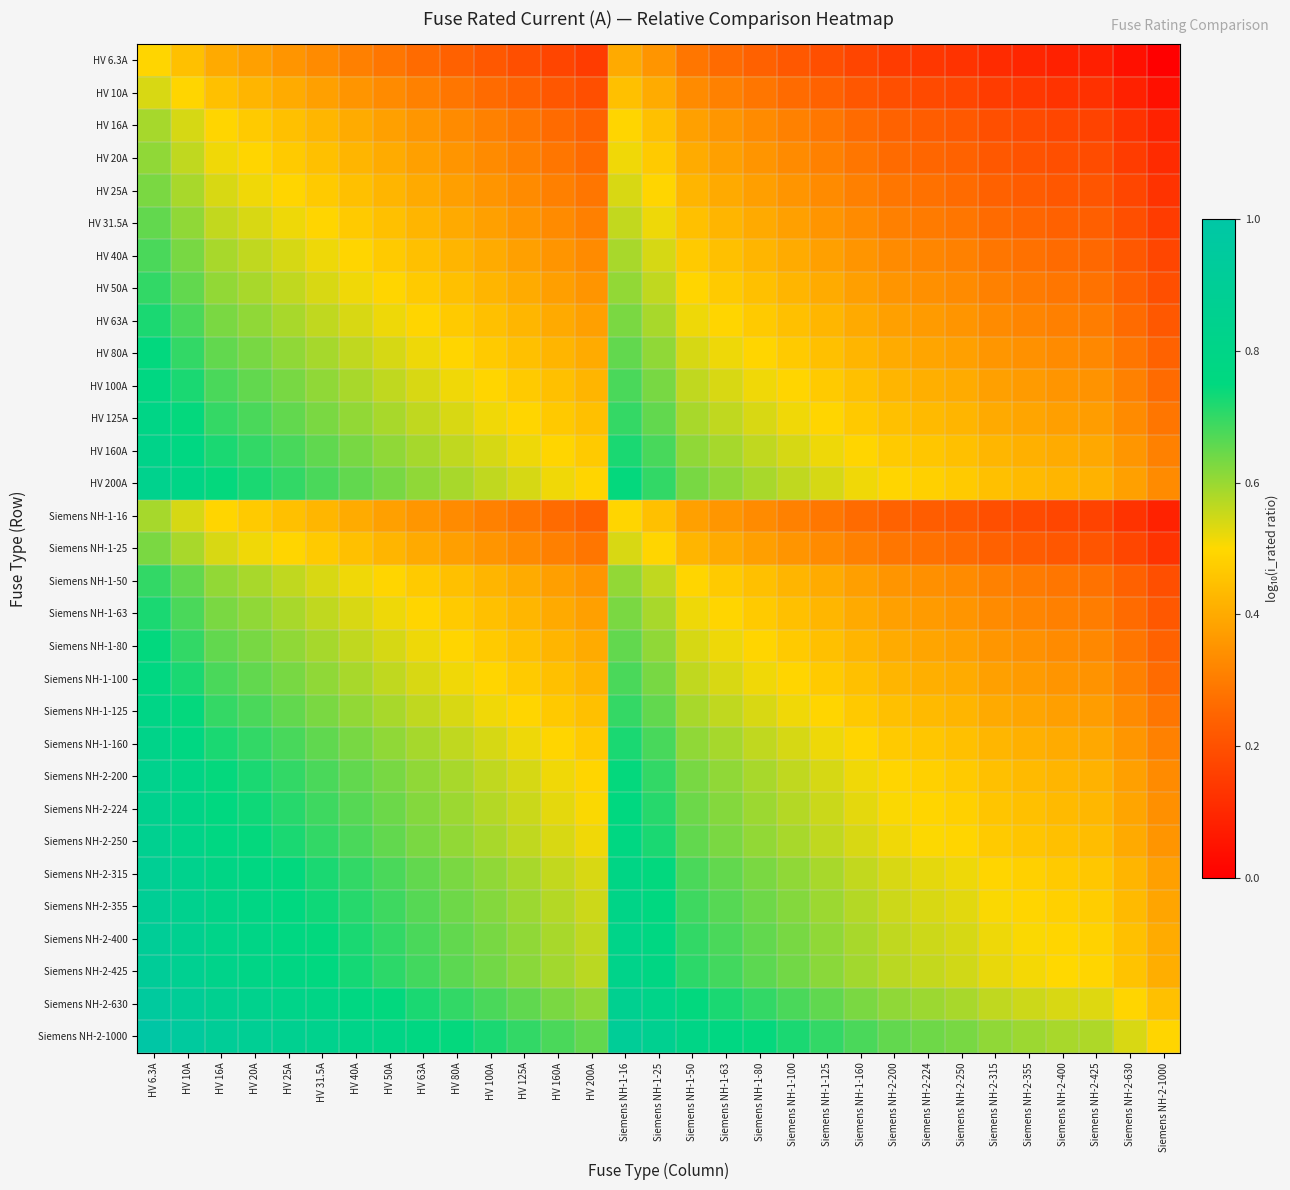

Reading left to right, extract all data points from this chart.

HV 6.3A: HV 6.3A=0.5	HV 10A=0.4	HV 16A=0.4	HV 20A=0.4	HV 25A=0.4	HV 31.5A=0.3	HV 40A=0.3	HV 50A=0.3	HV 63A=0.3	HV 80A=0.2	HV 100A=0.2	HV 125A=0.2	HV 160A=0.2	HV 200A=0.1	Siemens NH-1-16=0.4	Siemens NH-1-25=0.4	Siemens NH-1-50=0.3	Siemens NH-1-63=0.3	Siemens NH-1-80=0.2	Siemens NH-1-100=0.2	Siemens NH-1-125=0.2	Siemens NH-1-160=0.2	Siemens NH-2-200=0.1	Siemens NH-2-224=0.1	Siemens NH-2-250=0.1	Siemens NH-2-315=0.1	Siemens NH-2-355=0.1	Siemens NH-2-400=0.1	Siemens NH-2-425=0.1	Siemens NH-2-630=0.0	Siemens NH-2-1000=0.0
HV 10A: HV 6.3A=0.5	HV 10A=0.5	HV 16A=0.4	HV 20A=0.4	HV 25A=0.4	HV 31.5A=0.4	HV 40A=0.4	HV 50A=0.3	HV 63A=0.3	HV 80A=0.3	HV 100A=0.3	HV 125A=0.2	HV 160A=0.2	HV 200A=0.2	Siemens NH-1-16=0.4	Siemens NH-1-25=0.4	Siemens NH-1-50=0.3	Siemens NH-1-63=0.3	Siemens NH-1-80=0.3	Siemens NH-1-100=0.3	Siemens NH-1-125=0.2	Siemens NH-1-160=0.2	Siemens NH-2-200=0.2	Siemens NH-2-224=0.2	Siemens NH-2-250=0.2	Siemens NH-2-315=0.2	Siemens NH-2-355=0.1	Siemens NH-2-400=0.1	Siemens NH-2-425=0.1	Siemens NH-2-630=0.1	Siemens NH-2-1000=0.0
HV 16A: HV 6.3A=0.6	HV 10A=0.5	HV 16A=0.5	HV 20A=0.5	HV 25A=0.4	HV 31.5A=0.4	HV 40A=0.4	HV 50A=0.4	HV 63A=0.4	HV 80A=0.3	HV 100A=0.3	HV 125A=0.3	HV 160A=0.3	HV 200A=0.2	Siemens NH-1-16=0.5	Siemens NH-1-25=0.4	Siemens NH-1-50=0.4	Siemens NH-1-63=0.4	Siemens NH-1-80=0.3	Siemens NH-1-100=0.3	Siemens NH-1-125=0.3	Siemens NH-1-160=0.3	Siemens NH-2-200=0.2	Siemens NH-2-224=0.2	Siemens NH-2-250=0.2	Siemens NH-2-315=0.2	Siemens NH-2-355=0.2	Siemens NH-2-400=0.2	Siemens NH-2-425=0.2	Siemens NH-2-630=0.1	Siemens NH-2-1000=0.1
HV 20A: HV 6.3A=0.6	HV 10A=0.6	HV 16A=0.5	HV 20A=0.5	HV 25A=0.5	HV 31.5A=0.4	HV 40A=0.4	HV 50A=0.4	HV 63A=0.4	HV 80A=0.4	HV 100A=0.3	HV 125A=0.3	HV 160A=0.3	HV 200A=0.3	Siemens NH-1-16=0.5	Siemens NH-1-25=0.5	Siemens NH-1-50=0.4	Siemens NH-1-63=0.4	Siemens NH-1-80=0.4	Siemens NH-1-100=0.3	Siemens NH-1-125=0.3	Siemens NH-1-160=0.3	Siemens NH-2-200=0.3	Siemens NH-2-224=0.3	Siemens NH-2-250=0.2	Siemens NH-2-315=0.2	Siemens NH-2-355=0.2	Siemens NH-2-400=0.2	Siemens NH-2-425=0.2	Siemens NH-2-630=0.2	Siemens NH-2-1000=0.1
HV 25A: HV 6.3A=0.6	HV 10A=0.6	HV 16A=0.5	HV 20A=0.5	HV 25A=0.5	HV 31.5A=0.5	HV 40A=0.4	HV 50A=0.4	HV 63A=0.4	HV 80A=0.4	HV 100A=0.4	HV 125A=0.3	HV 160A=0.3	HV 200A=0.3	Siemens NH-1-16=0.5	Siemens NH-1-25=0.5	Siemens NH-1-50=0.4	Siemens NH-1-63=0.4	Siemens NH-1-80=0.4	Siemens NH-1-100=0.4	Siemens NH-1-125=0.3	Siemens NH-1-160=0.3	Siemens NH-2-200=0.3	Siemens NH-2-224=0.3	Siemens NH-2-250=0.3	Siemens NH-2-315=0.2	Siemens NH-2-355=0.2	Siemens NH-2-400=0.2	Siemens NH-2-425=0.2	Siemens NH-2-630=0.2	Siemens NH-2-1000=0.1
HV 31.5A: HV 6.3A=0.7	HV 10A=0.6	HV 16A=0.6	HV 20A=0.5	HV 25A=0.5	HV 31.5A=0.5	HV 40A=0.5	HV 50A=0.4	HV 63A=0.4	HV 80A=0.4	HV 100A=0.4	HV 125A=0.4	HV 160A=0.3	HV 200A=0.3	Siemens NH-1-16=0.6	Siemens NH-1-25=0.5	Siemens NH-1-50=0.4	Siemens NH-1-63=0.4	Siemens NH-1-80=0.4	Siemens NH-1-100=0.4	Siemens NH-1-125=0.4	Siemens NH-1-160=0.3	Siemens NH-2-200=0.3	Siemens NH-2-224=0.3	Siemens NH-2-250=0.3	Siemens NH-2-315=0.3	Siemens NH-2-355=0.3	Siemens NH-2-400=0.2	Siemens NH-2-425=0.2	Siemens NH-2-630=0.2	Siemens NH-2-1000=0.1
HV 40A: HV 6.3A=0.7	HV 10A=0.6	HV 16A=0.6	HV 20A=0.6	HV 25A=0.5	HV 31.5A=0.5	HV 40A=0.5	HV 50A=0.5	HV 63A=0.4	HV 80A=0.4	HV 100A=0.4	HV 125A=0.4	HV 160A=0.4	HV 200A=0.3	Siemens NH-1-16=0.6	Siemens NH-1-25=0.5	Siemens NH-1-50=0.5	Siemens NH-1-63=0.4	Siemens NH-1-80=0.4	Siemens NH-1-100=0.4	Siemens NH-1-125=0.4	Siemens NH-1-160=0.4	Siemens NH-2-200=0.3	Siemens NH-2-224=0.3	Siemens NH-2-250=0.3	Siemens NH-2-315=0.3	Siemens NH-2-355=0.3	Siemens NH-2-400=0.3	Siemens NH-2-425=0.3	Siemens NH-2-630=0.2	Siemens NH-2-1000=0.2
HV 50A: HV 6.3A=0.7	HV 10A=0.7	HV 16A=0.6	HV 20A=0.6	HV 25A=0.6	HV 31.5A=0.5	HV 40A=0.5	HV 50A=0.5	HV 63A=0.5	HV 80A=0.4	HV 100A=0.4	HV 125A=0.4	HV 160A=0.4	HV 200A=0.4	Siemens NH-1-16=0.6	Siemens NH-1-25=0.6	Siemens NH-1-50=0.5	Siemens NH-1-63=0.5	Siemens NH-1-80=0.4	Siemens NH-1-100=0.4	Siemens NH-1-125=0.4	Siemens NH-1-160=0.4	Siemens NH-2-200=0.4	Siemens NH-2-224=0.3	Siemens NH-2-250=0.3	Siemens NH-2-315=0.3	Siemens NH-2-355=0.3	Siemens NH-2-400=0.3	Siemens NH-2-425=0.3	Siemens NH-2-630=0.2	Siemens NH-2-1000=0.2
HV 63A: HV 6.3A=0.7	HV 10A=0.7	HV 16A=0.6	HV 20A=0.6	HV 25A=0.6	HV 31.5A=0.6	HV 40A=0.5	HV 50A=0.5	HV 63A=0.5	HV 80A=0.5	HV 100A=0.4	HV 125A=0.4	HV 160A=0.4	HV 200A=0.4	Siemens NH-1-16=0.6	Siemens NH-1-25=0.6	Siemens NH-1-50=0.5	Siemens NH-1-63=0.5	Siemens NH-1-80=0.5	Siemens NH-1-100=0.4	Siemens NH-1-125=0.4	Siemens NH-1-160=0.4	Siemens NH-2-200=0.4	Siemens NH-2-224=0.4	Siemens NH-2-250=0.4	Siemens NH-2-315=0.3	Siemens NH-2-355=0.3	Siemens NH-2-400=0.3	Siemens NH-2-425=0.3	Siemens NH-2-630=0.3	Siemens NH-2-1000=0.2
HV 80A: HV 6.3A=0.7	HV 10A=0.7	HV 16A=0.7	HV 20A=0.6	HV 25A=0.6	HV 31.5A=0.6	HV 40A=0.6	HV 50A=0.5	HV 63A=0.5	HV 80A=0.5	HV 100A=0.5	HV 125A=0.4	HV 160A=0.4	HV 200A=0.4	Siemens NH-1-16=0.7	Siemens NH-1-25=0.6	Siemens NH-1-50=0.5	Siemens NH-1-63=0.5	Siemens NH-1-80=0.5	Siemens NH-1-100=0.5	Siemens NH-1-125=0.4	Siemens NH-1-160=0.4	Siemens NH-2-200=0.4	Siemens NH-2-224=0.4	Siemens NH-2-250=0.4	Siemens NH-2-315=0.4	Siemens NH-2-355=0.3	Siemens NH-2-400=0.3	Siemens NH-2-425=0.3	Siemens NH-2-630=0.3	Siemens NH-2-1000=0.2
HV 100A: HV 6.3A=0.8	HV 10A=0.7	HV 16A=0.7	HV 20A=0.7	HV 25A=0.6	HV 31.5A=0.6	HV 40A=0.6	HV 50A=0.6	HV 63A=0.5	HV 80A=0.5	HV 100A=0.5	HV 125A=0.5	HV 160A=0.4	HV 200A=0.4	Siemens NH-1-16=0.7	Siemens NH-1-25=0.6	Siemens NH-1-50=0.6	Siemens NH-1-63=0.5	Siemens NH-1-80=0.5	Siemens NH-1-100=0.5	Siemens NH-1-125=0.5	Siemens NH-1-160=0.4	Siemens NH-2-200=0.4	Siemens NH-2-224=0.4	Siemens NH-2-250=0.4	Siemens NH-2-315=0.4	Siemens NH-2-355=0.4	Siemens NH-2-400=0.4	Siemens NH-2-425=0.3	Siemens NH-2-630=0.3	Siemens NH-2-1000=0.3
HV 125A: HV 6.3A=0.8	HV 10A=0.7	HV 16A=0.7	HV 20A=0.7	HV 25A=0.7	HV 31.5A=0.6	HV 40A=0.6	HV 50A=0.6	HV 63A=0.6	HV 80A=0.5	HV 100A=0.5	HV 125A=0.5	HV 160A=0.5	HV 200A=0.4	Siemens NH-1-16=0.7	Siemens NH-1-25=0.7	Siemens NH-1-50=0.6	Siemens NH-1-63=0.6	Siemens NH-1-80=0.5	Siemens NH-1-100=0.5	Siemens NH-1-125=0.5	Siemens NH-1-160=0.5	Siemens NH-2-200=0.4	Siemens NH-2-224=0.4	Siemens NH-2-250=0.4	Siemens NH-2-315=0.4	Siemens NH-2-355=0.4	Siemens NH-2-400=0.4	Siemens NH-2-425=0.4	Siemens NH-2-630=0.3	Siemens NH-2-1000=0.3
HV 160A: HV 6.3A=0.8	HV 10A=0.8	HV 16A=0.7	HV 20A=0.7	HV 25A=0.7	HV 31.5A=0.7	HV 40A=0.6	HV 50A=0.6	HV 63A=0.6	HV 80A=0.6	HV 100A=0.5	HV 125A=0.5	HV 160A=0.5	HV 200A=0.5	Siemens NH-1-16=0.7	Siemens NH-1-25=0.7	Siemens NH-1-50=0.6	Siemens NH-1-63=0.6	Siemens NH-1-80=0.6	Siemens NH-1-100=0.5	Siemens NH-1-125=0.5	Siemens NH-1-160=0.5	Siemens NH-2-200=0.5	Siemens NH-2-224=0.5	Siemens NH-2-250=0.4	Siemens NH-2-315=0.4	Siemens NH-2-355=0.4	Siemens NH-2-400=0.4	Siemens NH-2-425=0.4	Siemens NH-2-630=0.4	Siemens NH-2-1000=0.3
HV 200A: HV 6.3A=0.8	HV 10A=0.8	HV 16A=0.7	HV 20A=0.7	HV 25A=0.7	HV 31.5A=0.7	HV 40A=0.7	HV 50A=0.6	HV 63A=0.6	HV 80A=0.6	HV 100A=0.6	HV 125A=0.5	HV 160A=0.5	HV 200A=0.5	Siemens NH-1-16=0.7	Siemens NH-1-25=0.7	Siemens NH-1-50=0.6	Siemens NH-1-63=0.6	Siemens NH-1-80=0.6	Siemens NH-1-100=0.6	Siemens NH-1-125=0.5	Siemens NH-1-160=0.5	Siemens NH-2-200=0.5	Siemens NH-2-224=0.5	Siemens NH-2-250=0.5	Siemens NH-2-315=0.4	Siemens NH-2-355=0.4	Siemens NH-2-400=0.4	Siemens NH-2-425=0.4	Siemens NH-2-630=0.4	Siemens NH-2-1000=0.3
Siemens NH-1-16: HV 6.3A=0.6	HV 10A=0.5	HV 16A=0.5	HV 20A=0.5	HV 25A=0.4	HV 31.5A=0.4	HV 40A=0.4	HV 50A=0.4	HV 63A=0.4	HV 80A=0.3	HV 100A=0.3	HV 125A=0.3	HV 160A=0.3	HV 200A=0.2	Siemens NH-1-16=0.5	Siemens NH-1-25=0.4	Siemens NH-1-50=0.4	Siemens NH-1-63=0.4	Siemens NH-1-80=0.3	Siemens NH-1-100=0.3	Siemens NH-1-125=0.3	Siemens NH-1-160=0.3	Siemens NH-2-200=0.2	Siemens NH-2-224=0.2	Siemens NH-2-250=0.2	Siemens NH-2-315=0.2	Siemens NH-2-355=0.2	Siemens NH-2-400=0.2	Siemens NH-2-425=0.2	Siemens NH-2-630=0.1	Siemens NH-2-1000=0.1
Siemens NH-1-25: HV 6.3A=0.6	HV 10A=0.6	HV 16A=0.5	HV 20A=0.5	HV 25A=0.5	HV 31.5A=0.5	HV 40A=0.4	HV 50A=0.4	HV 63A=0.4	HV 80A=0.4	HV 100A=0.4	HV 125A=0.3	HV 160A=0.3	HV 200A=0.3	Siemens NH-1-16=0.5	Siemens NH-1-25=0.5	Siemens NH-1-50=0.4	Siemens NH-1-63=0.4	Siemens NH-1-80=0.4	Siemens NH-1-100=0.4	Siemens NH-1-125=0.3	Siemens NH-1-160=0.3	Siemens NH-2-200=0.3	Siemens NH-2-224=0.3	Siemens NH-2-250=0.3	Siemens NH-2-315=0.2	Siemens NH-2-355=0.2	Siemens NH-2-400=0.2	Siemens NH-2-425=0.2	Siemens NH-2-630=0.2	Siemens NH-2-1000=0.1
Siemens NH-1-50: HV 6.3A=0.7	HV 10A=0.7	HV 16A=0.6	HV 20A=0.6	HV 25A=0.6	HV 31.5A=0.5	HV 40A=0.5	HV 50A=0.5	HV 63A=0.5	HV 80A=0.4	HV 100A=0.4	HV 125A=0.4	HV 160A=0.4	HV 200A=0.4	Siemens NH-1-16=0.6	Siemens NH-1-25=0.6	Siemens NH-1-50=0.5	Siemens NH-1-63=0.5	Siemens NH-1-80=0.4	Siemens NH-1-100=0.4	Siemens NH-1-125=0.4	Siemens NH-1-160=0.4	Siemens NH-2-200=0.4	Siemens NH-2-224=0.3	Siemens NH-2-250=0.3	Siemens NH-2-315=0.3	Siemens NH-2-355=0.3	Siemens NH-2-400=0.3	Siemens NH-2-425=0.3	Siemens NH-2-630=0.2	Siemens NH-2-1000=0.2
Siemens NH-1-63: HV 6.3A=0.7	HV 10A=0.7	HV 16A=0.6	HV 20A=0.6	HV 25A=0.6	HV 31.5A=0.6	HV 40A=0.5	HV 50A=0.5	HV 63A=0.5	HV 80A=0.5	HV 100A=0.4	HV 125A=0.4	HV 160A=0.4	HV 200A=0.4	Siemens NH-1-16=0.6	Siemens NH-1-25=0.6	Siemens NH-1-50=0.5	Siemens NH-1-63=0.5	Siemens NH-1-80=0.5	Siemens NH-1-100=0.4	Siemens NH-1-125=0.4	Siemens NH-1-160=0.4	Siemens NH-2-200=0.4	Siemens NH-2-224=0.4	Siemens NH-2-250=0.4	Siemens NH-2-315=0.3	Siemens NH-2-355=0.3	Siemens NH-2-400=0.3	Siemens NH-2-425=0.3	Siemens NH-2-630=0.3	Siemens NH-2-1000=0.2
Siemens NH-1-80: HV 6.3A=0.7	HV 10A=0.7	HV 16A=0.7	HV 20A=0.6	HV 25A=0.6	HV 31.5A=0.6	HV 40A=0.6	HV 50A=0.5	HV 63A=0.5	HV 80A=0.5	HV 100A=0.5	HV 125A=0.4	HV 160A=0.4	HV 200A=0.4	Siemens NH-1-16=0.7	Siemens NH-1-25=0.6	Siemens NH-1-50=0.5	Siemens NH-1-63=0.5	Siemens NH-1-80=0.5	Siemens NH-1-100=0.5	Siemens NH-1-125=0.4	Siemens NH-1-160=0.4	Siemens NH-2-200=0.4	Siemens NH-2-224=0.4	Siemens NH-2-250=0.4	Siemens NH-2-315=0.4	Siemens NH-2-355=0.3	Siemens NH-2-400=0.3	Siemens NH-2-425=0.3	Siemens NH-2-630=0.3	Siemens NH-2-1000=0.2
Siemens NH-1-100: HV 6.3A=0.8	HV 10A=0.7	HV 16A=0.7	HV 20A=0.7	HV 25A=0.6	HV 31.5A=0.6	HV 40A=0.6	HV 50A=0.6	HV 63A=0.5	HV 80A=0.5	HV 100A=0.5	HV 125A=0.5	HV 160A=0.4	HV 200A=0.4	Siemens NH-1-16=0.7	Siemens NH-1-25=0.6	Siemens NH-1-50=0.6	Siemens NH-1-63=0.5	Siemens NH-1-80=0.5	Siemens NH-1-100=0.5	Siemens NH-1-125=0.5	Siemens NH-1-160=0.4	Siemens NH-2-200=0.4	Siemens NH-2-224=0.4	Siemens NH-2-250=0.4	Siemens NH-2-315=0.4	Siemens NH-2-355=0.4	Siemens NH-2-400=0.4	Siemens NH-2-425=0.3	Siemens NH-2-630=0.3	Siemens NH-2-1000=0.3
Siemens NH-1-125: HV 6.3A=0.8	HV 10A=0.7	HV 16A=0.7	HV 20A=0.7	HV 25A=0.7	HV 31.5A=0.6	HV 40A=0.6	HV 50A=0.6	HV 63A=0.6	HV 80A=0.5	HV 100A=0.5	HV 125A=0.5	HV 160A=0.5	HV 200A=0.4	Siemens NH-1-16=0.7	Siemens NH-1-25=0.7	Siemens NH-1-50=0.6	Siemens NH-1-63=0.6	Siemens NH-1-80=0.5	Siemens NH-1-100=0.5	Siemens NH-1-125=0.5	Siemens NH-1-160=0.5	Siemens NH-2-200=0.4	Siemens NH-2-224=0.4	Siemens NH-2-250=0.4	Siemens NH-2-315=0.4	Siemens NH-2-355=0.4	Siemens NH-2-400=0.4	Siemens NH-2-425=0.4	Siemens NH-2-630=0.3	Siemens NH-2-1000=0.3
Siemens NH-1-160: HV 6.3A=0.8	HV 10A=0.8	HV 16A=0.7	HV 20A=0.7	HV 25A=0.7	HV 31.5A=0.7	HV 40A=0.6	HV 50A=0.6	HV 63A=0.6	HV 80A=0.6	HV 100A=0.5	HV 125A=0.5	HV 160A=0.5	HV 200A=0.5	Siemens NH-1-16=0.7	Siemens NH-1-25=0.7	Siemens NH-1-50=0.6	Siemens NH-1-63=0.6	Siemens NH-1-80=0.6	Siemens NH-1-100=0.5	Siemens NH-1-125=0.5	Siemens NH-1-160=0.5	Siemens NH-2-200=0.5	Siemens NH-2-224=0.5	Siemens NH-2-250=0.4	Siemens NH-2-315=0.4	Siemens NH-2-355=0.4	Siemens NH-2-400=0.4	Siemens NH-2-425=0.4	Siemens NH-2-630=0.4	Siemens NH-2-1000=0.3
Siemens NH-2-200: HV 6.3A=0.8	HV 10A=0.8	HV 16A=0.7	HV 20A=0.7	HV 25A=0.7	HV 31.5A=0.7	HV 40A=0.7	HV 50A=0.6	HV 63A=0.6	HV 80A=0.6	HV 100A=0.6	HV 125A=0.5	HV 160A=0.5	HV 200A=0.5	Siemens NH-1-16=0.7	Siemens NH-1-25=0.7	Siemens NH-1-50=0.6	Siemens NH-1-63=0.6	Siemens NH-1-80=0.6	Siemens NH-1-100=0.6	Siemens NH-1-125=0.5	Siemens NH-1-160=0.5	Siemens NH-2-200=0.5	Siemens NH-2-224=0.5	Siemens NH-2-250=0.5	Siemens NH-2-315=0.4	Siemens NH-2-355=0.4	Siemens NH-2-400=0.4	Siemens NH-2-425=0.4	Siemens NH-2-630=0.4	Siemens NH-2-1000=0.3
Siemens NH-2-224: HV 6.3A=0.9	HV 10A=0.8	HV 16A=0.8	HV 20A=0.7	HV 25A=0.7	HV 31.5A=0.7	HV 40A=0.7	HV 50A=0.6	HV 63A=0.6	HV 80A=0.6	HV 100A=0.6	HV 125A=0.6	HV 160A=0.5	HV 200A=0.5	Siemens NH-1-16=0.8	Siemens NH-1-25=0.7	Siemens NH-1-50=0.6	Siemens NH-1-63=0.6	Siemens NH-1-80=0.6	Siemens NH-1-100=0.6	Siemens NH-1-125=0.6	Siemens NH-1-160=0.5	Siemens NH-2-200=0.5	Siemens NH-2-224=0.5	Siemens NH-2-250=0.5	Siemens NH-2-315=0.5	Siemens NH-2-355=0.4	Siemens NH-2-400=0.4	Siemens NH-2-425=0.4	Siemens NH-2-630=0.4	Siemens NH-2-1000=0.3
Siemens NH-2-250: HV 6.3A=0.9	HV 10A=0.8	HV 16A=0.8	HV 20A=0.7	HV 25A=0.7	HV 31.5A=0.7	HV 40A=0.7	HV 50A=0.7	HV 63A=0.6	HV 80A=0.6	HV 100A=0.6	HV 125A=0.6	HV 160A=0.5	HV 200A=0.5	Siemens NH-1-16=0.8	Siemens NH-1-25=0.7	Siemens NH-1-50=0.7	Siemens NH-1-63=0.6	Siemens NH-1-80=0.6	Siemens NH-1-100=0.6	Siemens NH-1-125=0.6	Siemens NH-1-160=0.5	Siemens NH-2-200=0.5	Siemens NH-2-224=0.5	Siemens NH-2-250=0.5	Siemens NH-2-315=0.5	Siemens NH-2-355=0.5	Siemens NH-2-400=0.4	Siemens NH-2-425=0.4	Siemens NH-2-630=0.4	Siemens NH-2-1000=0.4
Siemens NH-2-315: HV 6.3A=0.9	HV 10A=0.8	HV 16A=0.8	HV 20A=0.8	HV 25A=0.7	HV 31.5A=0.7	HV 40A=0.7	HV 50A=0.7	HV 63A=0.7	HV 80A=0.6	HV 100A=0.6	HV 125A=0.6	HV 160A=0.6	HV 200A=0.5	Siemens NH-1-16=0.8	Siemens NH-1-25=0.7	Siemens NH-1-50=0.7	Siemens NH-1-63=0.7	Siemens NH-1-80=0.6	Siemens NH-1-100=0.6	Siemens NH-1-125=0.6	Siemens NH-1-160=0.6	Siemens NH-2-200=0.5	Siemens NH-2-224=0.5	Siemens NH-2-250=0.5	Siemens NH-2-315=0.5	Siemens NH-2-355=0.5	Siemens NH-2-400=0.5	Siemens NH-2-425=0.5	Siemens NH-2-630=0.4	Siemens NH-2-1000=0.4
Siemens NH-2-355: HV 6.3A=0.9	HV 10A=0.9	HV 16A=0.8	HV 20A=0.8	HV 25A=0.8	HV 31.5A=0.7	HV 40A=0.7	HV 50A=0.7	HV 63A=0.7	HV 80A=0.6	HV 100A=0.6	HV 125A=0.6	HV 160A=0.6	HV 200A=0.6	Siemens NH-1-16=0.8	Siemens NH-1-25=0.8	Siemens NH-1-50=0.7	Siemens NH-1-63=0.7	Siemens NH-1-80=0.6	Siemens NH-1-100=0.6	Siemens NH-1-125=0.6	Siemens NH-1-160=0.6	Siemens NH-2-200=0.6	Siemens NH-2-224=0.5	Siemens NH-2-250=0.5	Siemens NH-2-315=0.5	Siemens NH-2-355=0.5	Siemens NH-2-400=0.5	Siemens NH-2-425=0.5	Siemens NH-2-630=0.4	Siemens NH-2-1000=0.4
Siemens NH-2-400: HV 6.3A=0.9	HV 10A=0.9	HV 16A=0.8	HV 20A=0.8	HV 25A=0.8	HV 31.5A=0.7	HV 40A=0.7	HV 50A=0.7	HV 63A=0.7	HV 80A=0.7	HV 100A=0.6	HV 125A=0.6	HV 160A=0.6	HV 200A=0.6	Siemens NH-1-16=0.8	Siemens NH-1-25=0.8	Siemens NH-1-50=0.7	Siemens NH-1-63=0.7	Siemens NH-1-80=0.7	Siemens NH-1-100=0.6	Siemens NH-1-125=0.6	Siemens NH-1-160=0.6	Siemens NH-2-200=0.6	Siemens NH-2-224=0.6	Siemens NH-2-250=0.5	Siemens NH-2-315=0.5	Siemens NH-2-355=0.5	Siemens NH-2-400=0.5	Siemens NH-2-425=0.5	Siemens NH-2-630=0.4	Siemens NH-2-1000=0.4
Siemens NH-2-425: HV 6.3A=0.9	HV 10A=0.9	HV 16A=0.8	HV 20A=0.8	HV 25A=0.8	HV 31.5A=0.8	HV 40A=0.7	HV 50A=0.7	HV 63A=0.7	HV 80A=0.7	HV 100A=0.6	HV 125A=0.6	HV 160A=0.6	HV 200A=0.6	Siemens NH-1-16=0.8	Siemens NH-1-25=0.8	Siemens NH-1-50=0.7	Siemens NH-1-63=0.7	Siemens NH-1-80=0.7	Siemens NH-1-100=0.6	Siemens NH-1-125=0.6	Siemens NH-1-160=0.6	Siemens NH-2-200=0.6	Siemens NH-2-224=0.6	Siemens NH-2-250=0.5	Siemens NH-2-315=0.5	Siemens NH-2-355=0.5	Siemens NH-2-400=0.5	Siemens NH-2-425=0.5	Siemens NH-2-630=0.5	Siemens NH-2-1000=0.4
Siemens NH-2-630: HV 6.3A=1.0	HV 10A=0.9	HV 16A=0.9	HV 20A=0.8	HV 25A=0.8	HV 31.5A=0.8	HV 40A=0.8	HV 50A=0.7	HV 63A=0.7	HV 80A=0.7	HV 100A=0.7	HV 125A=0.7	HV 160A=0.6	HV 200A=0.6	Siemens NH-1-16=0.9	Siemens NH-1-25=0.8	Siemens NH-1-50=0.7	Siemens NH-1-63=0.7	Siemens NH-1-80=0.7	Siemens NH-1-100=0.7	Siemens NH-1-125=0.7	Siemens NH-1-160=0.6	Siemens NH-2-200=0.6	Siemens NH-2-224=0.6	Siemens NH-2-250=0.6	Siemens NH-2-315=0.6	Siemens NH-2-355=0.6	Siemens NH-2-400=0.5	Siemens NH-2-425=0.5	Siemens NH-2-630=0.5	Siemens NH-2-1000=0.4
Siemens NH-2-1000: HV 6.3A=1.0	HV 10A=1.0	HV 16A=0.9	HV 20A=0.9	HV 25A=0.9	HV 31.5A=0.8	HV 40A=0.8	HV 50A=0.8	HV 63A=0.8	HV 80A=0.7	HV 100A=0.7	HV 125A=0.7	HV 160A=0.7	HV 200A=0.7	Siemens NH-1-16=0.9	Siemens NH-1-25=0.9	Siemens NH-1-50=0.8	Siemens NH-1-63=0.8	Siemens NH-1-80=0.7	Siemens NH-1-100=0.7	Siemens NH-1-125=0.7	Siemens NH-1-160=0.7	Siemens NH-2-200=0.7	Siemens NH-2-224=0.6	Siemens NH-2-250=0.6	Siemens NH-2-315=0.6	Siemens NH-2-355=0.6	Siemens NH-2-400=0.6	Siemens NH-2-425=0.6	Siemens NH-2-630=0.5	Siemens NH-2-1000=0.5